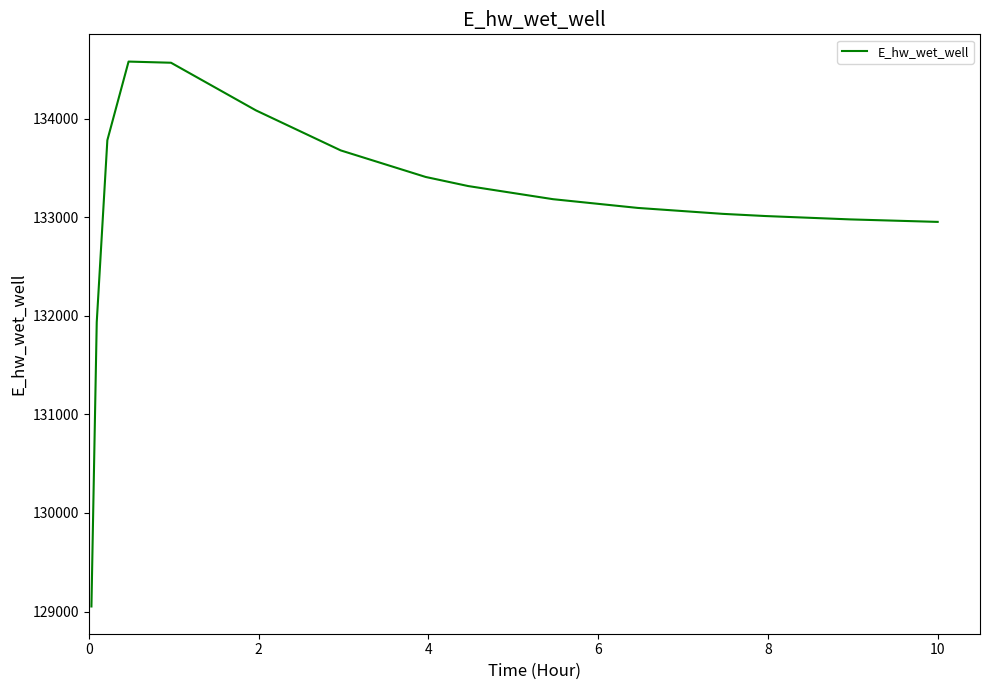

What is the maximum value shown in the chart?

134577.6